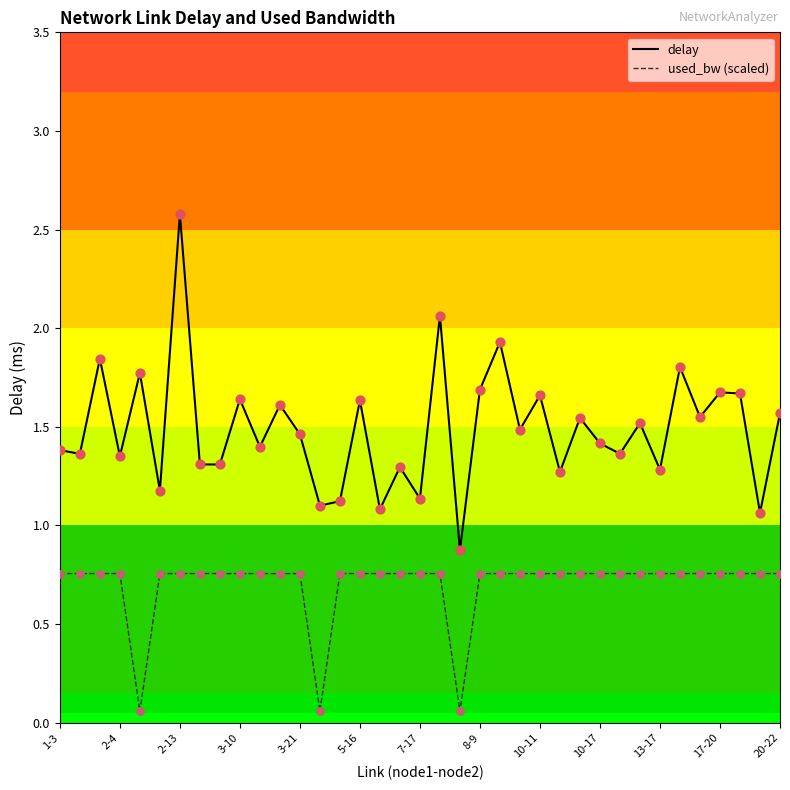

Rank the series by their average value, from lowest to highest.

used_bw (scaled), delay